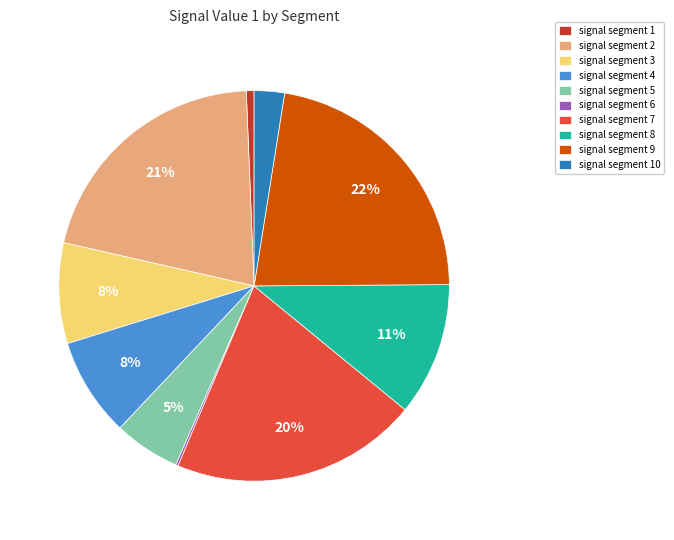

Is signal segment 9 the majority of the pie?

No